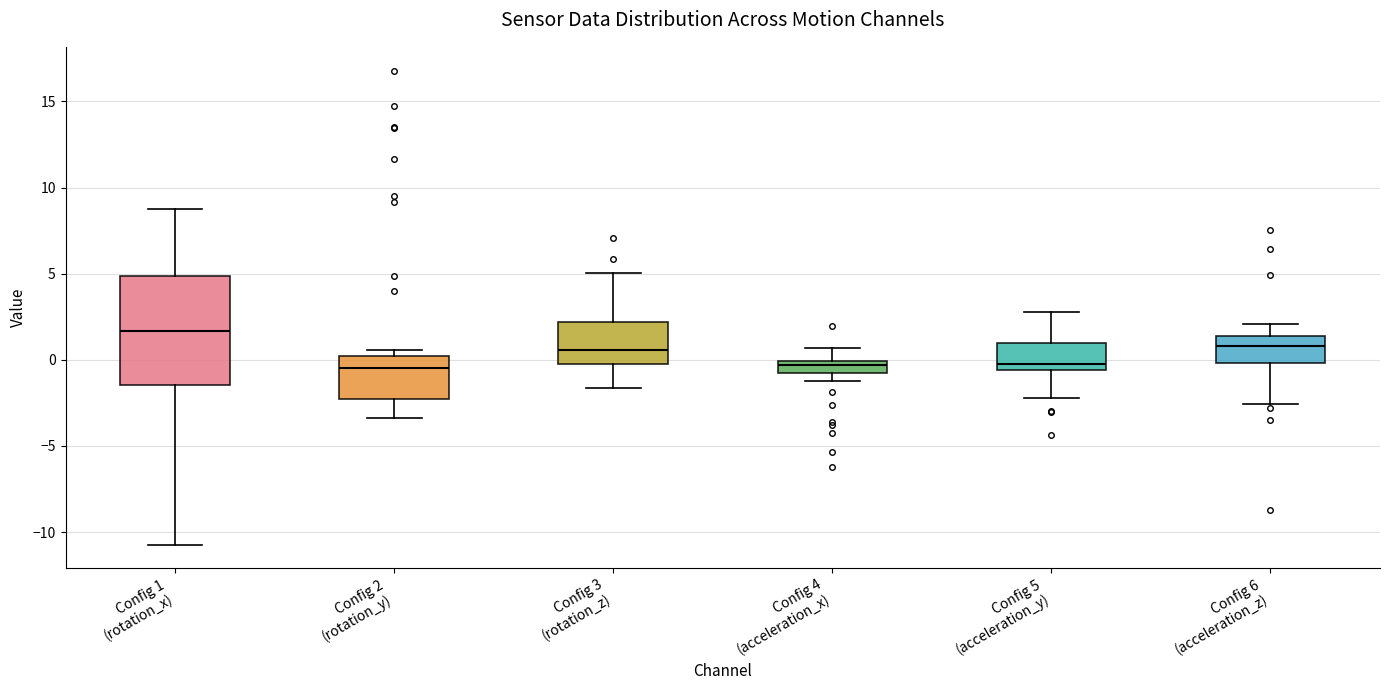

Comparing the boxes themselves (not the whiskers), which one is the tallest?

Config 1 (rotation_x)